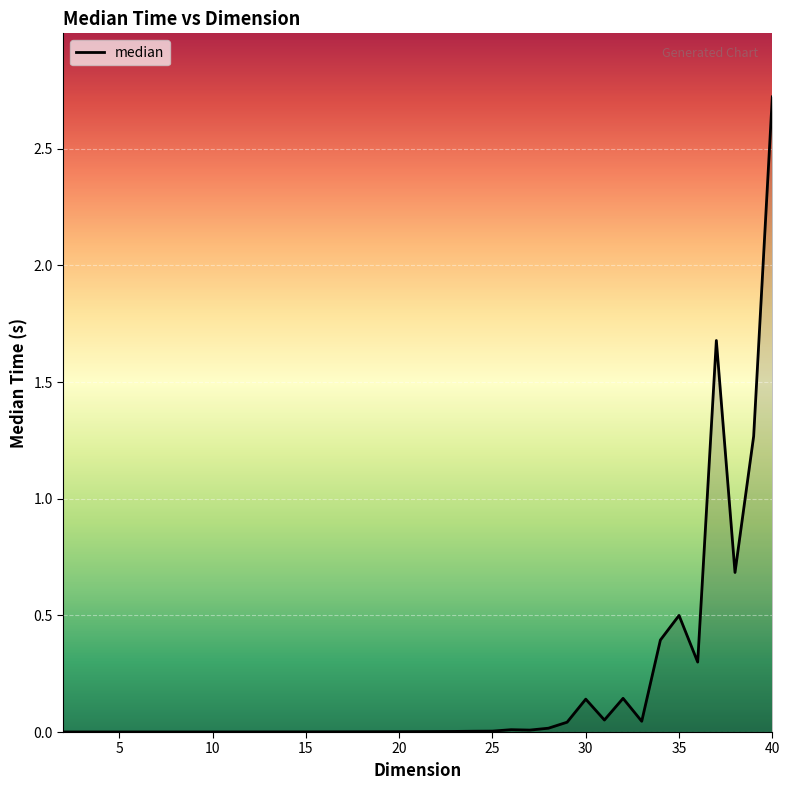

What is the greatest value displayed?

2.7